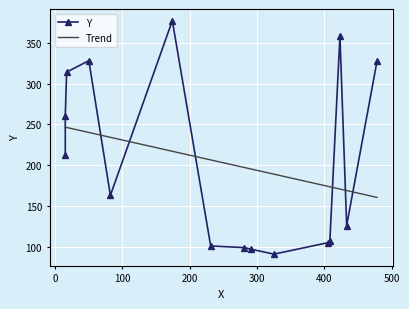

Reading left to right, transcribe all the data shown in this chart.

Y: 213.0	260.0	314.0	328.0	163.0	377.0	101.0	99.0	97.0	91.0	105.0	107.0	358.0	126.0	327.0
Trend: 246.6	246.6	246.2	240.1	234.1	217.0	206.4	197.1	195.3	189.0	174.1	173.5	170.7	168.9	160.5